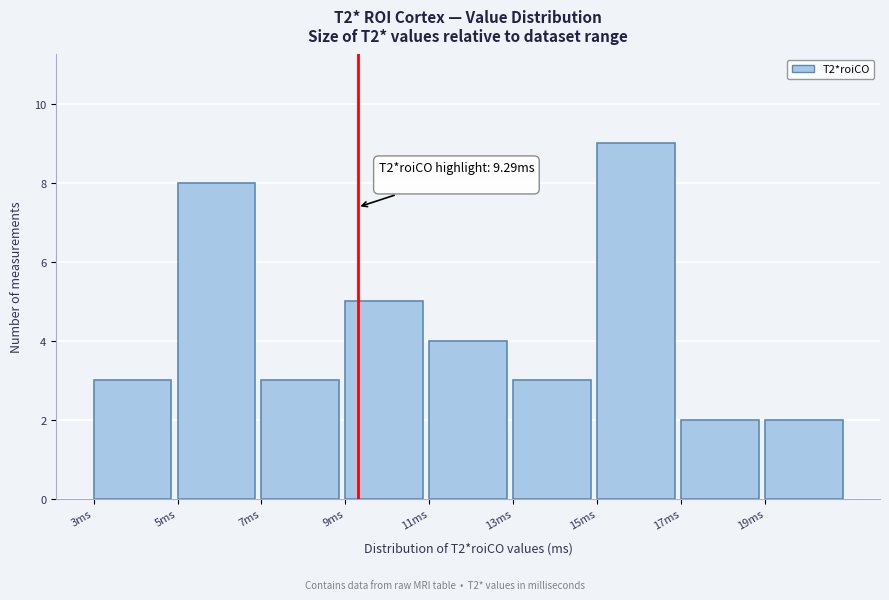

Which range on the x-axis has the tallest bar?

15 to 17